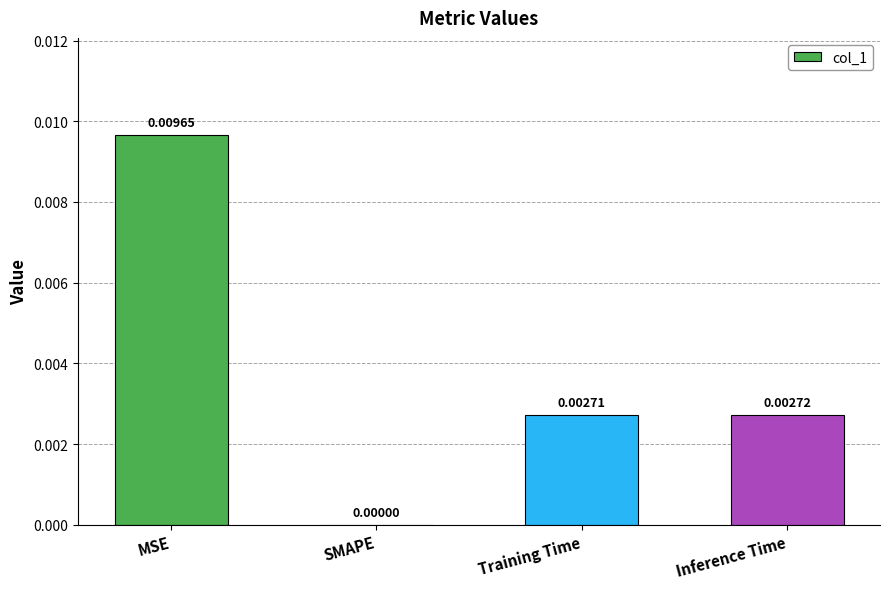

At which label is the value closest to 0?

SMAPE